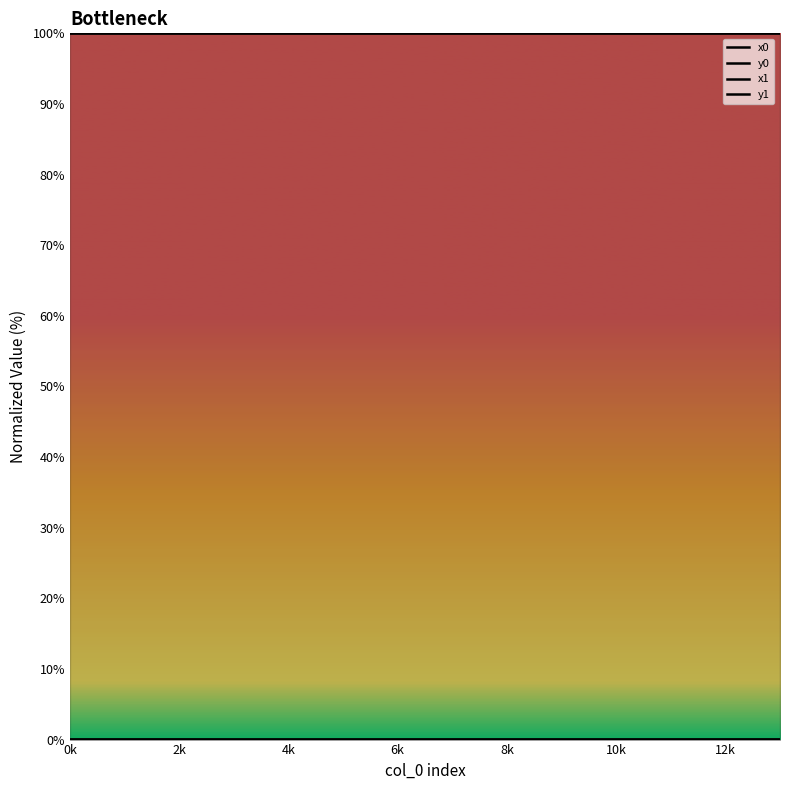

Where is the first local minimum for x1?

11